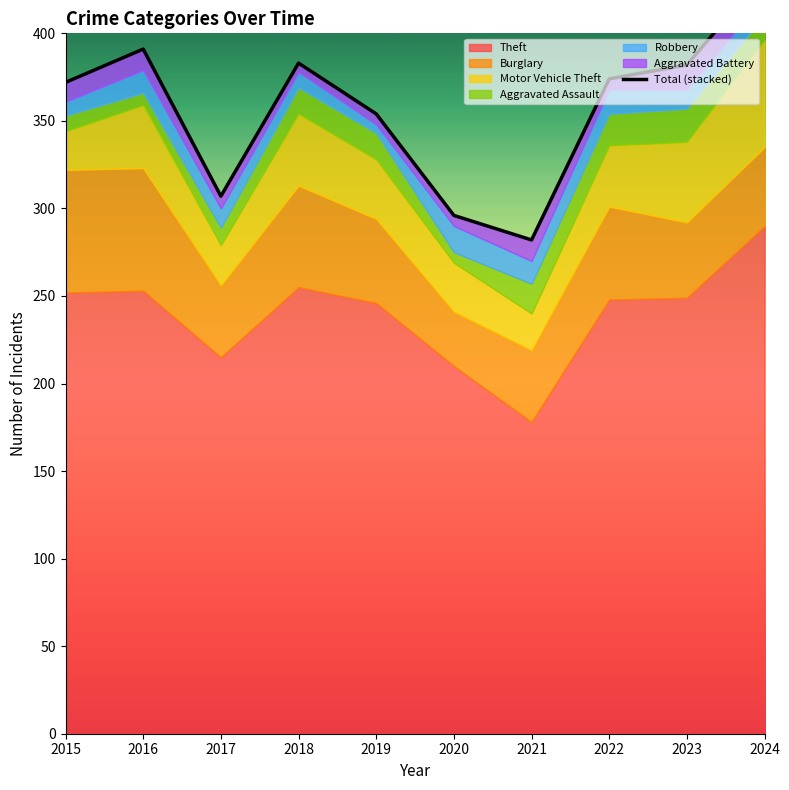

What is the difference between the maximum and second lowest values?

138